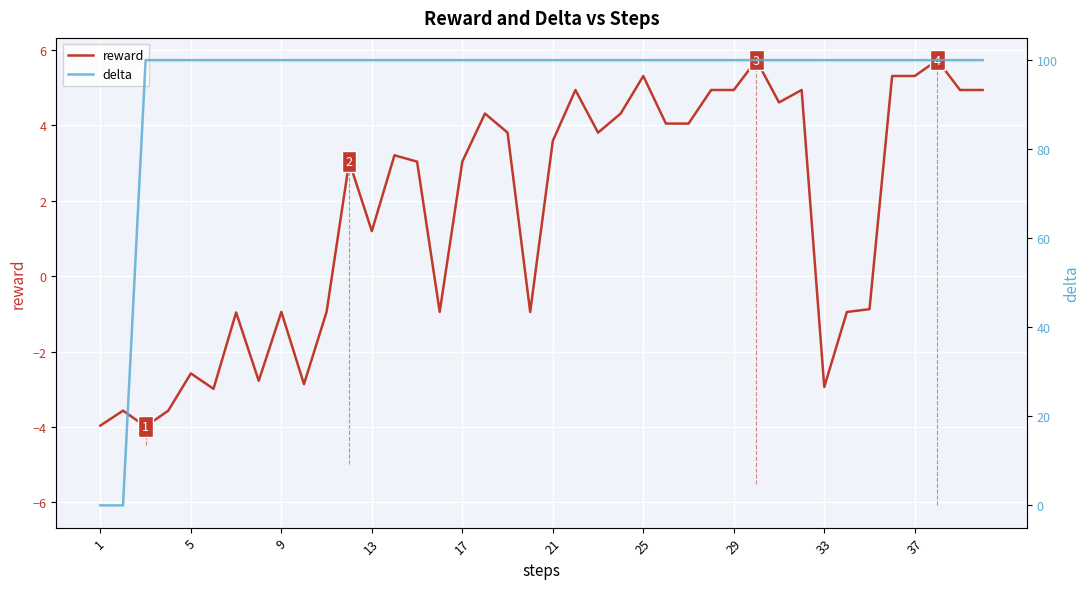

Is it true that reward equals 3.2 at 25?

False